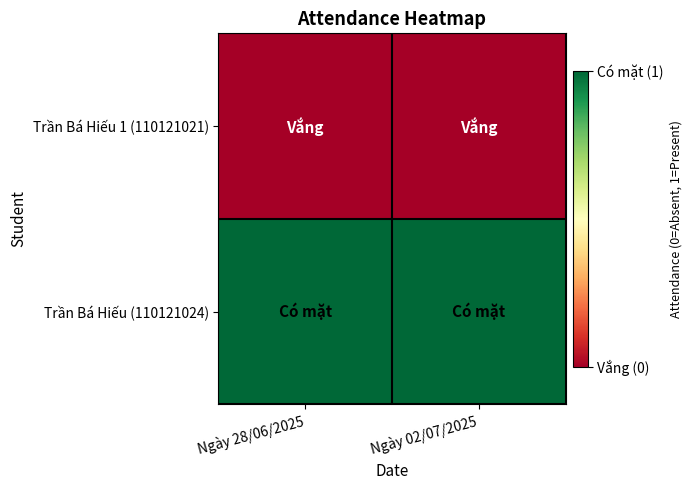

Between Ngày 02/07/2025 and Ngày 28/06/2025, which is larger?

Ngày 02/07/2025